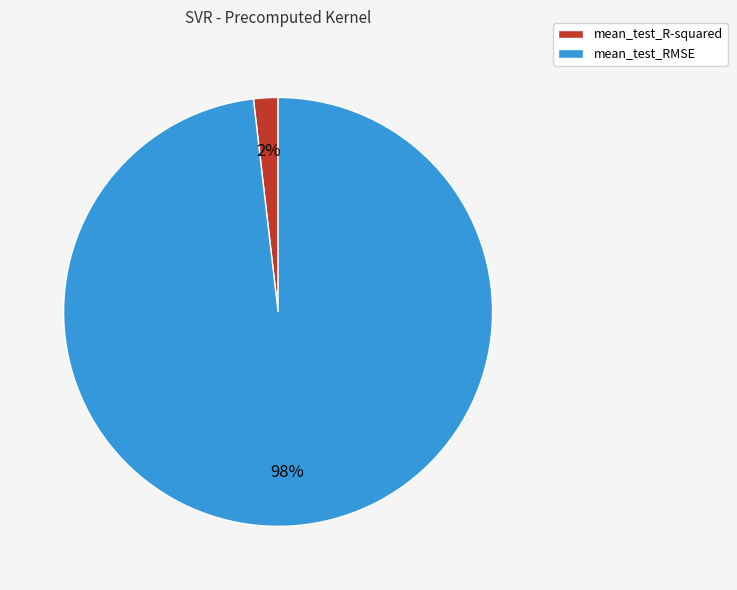

Count the number of slices in the pie.

2